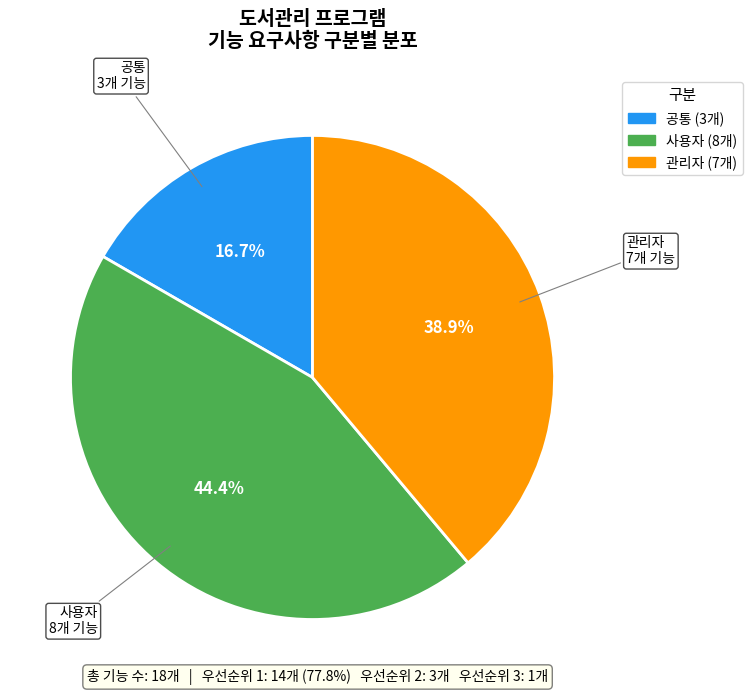

Combined, what portion of the pie is 사용자 and 관리자?

83.3%